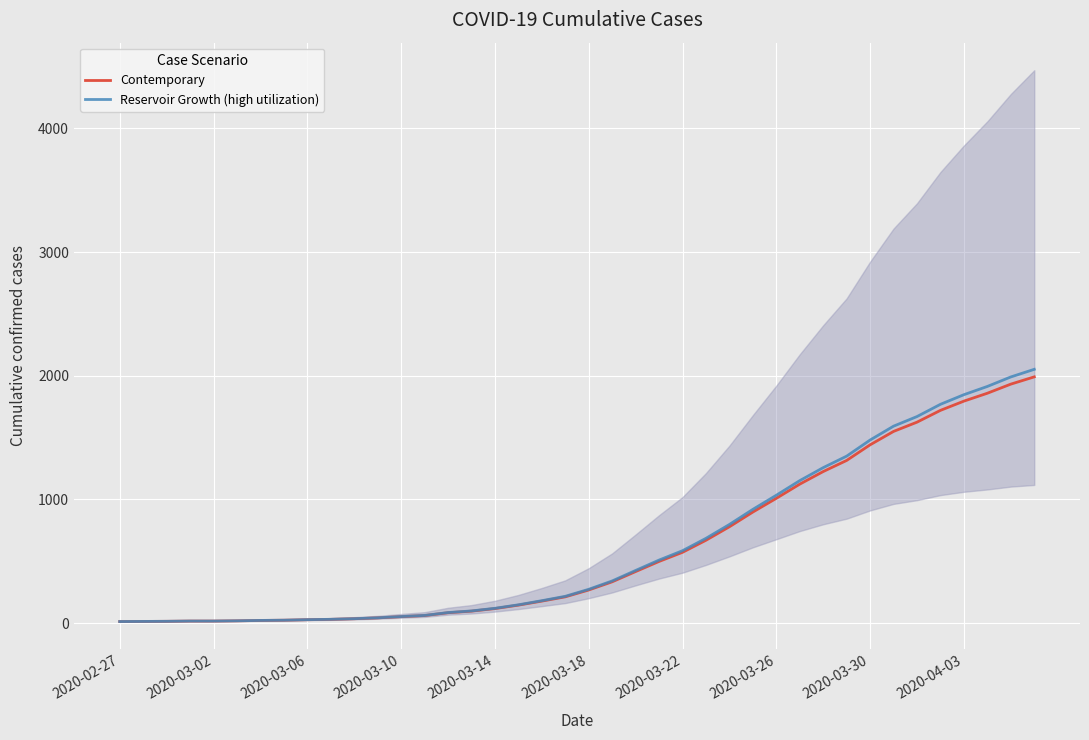

How many data points in Contemporary are above 268?

20